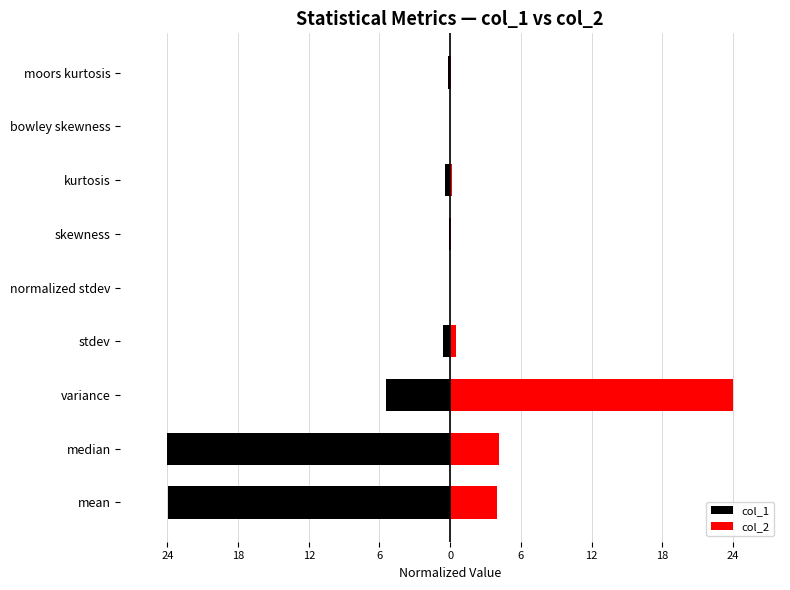

Between stdev and moors kurtosis, which is larger?

moors kurtosis